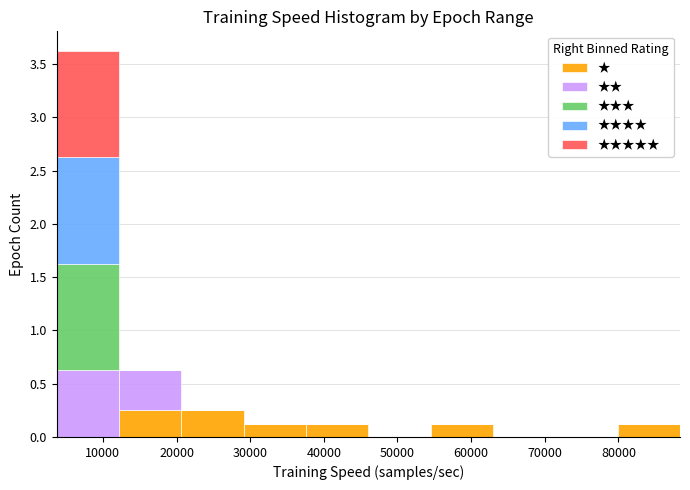

What is the total height of the stacked bar covering 4000 to 12000 on the x-axis? Neither the bar edges nor the heights are printed on the chart, so give them approximately, as read against the axes.

3.65